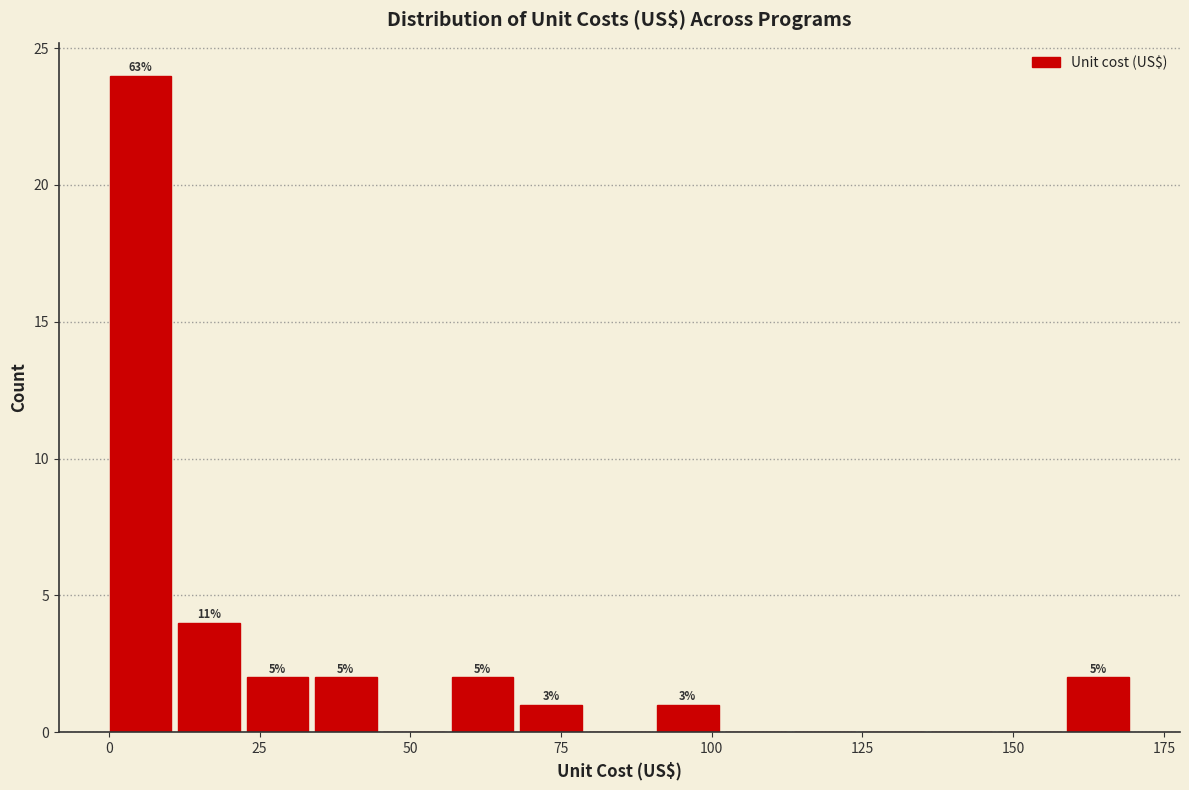

Read against the x-axis, roughly where is the centre of the tallest bar?

5